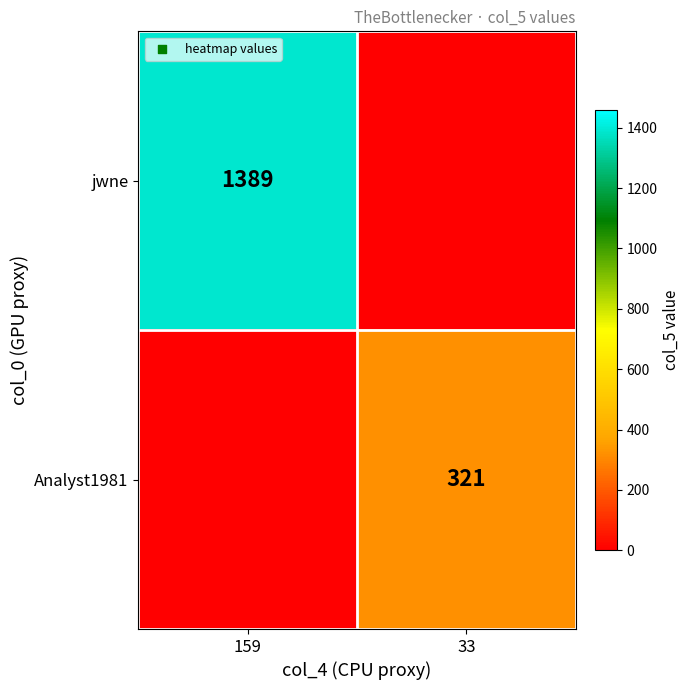

True or false: jwne has a value of 873 at 159.

False